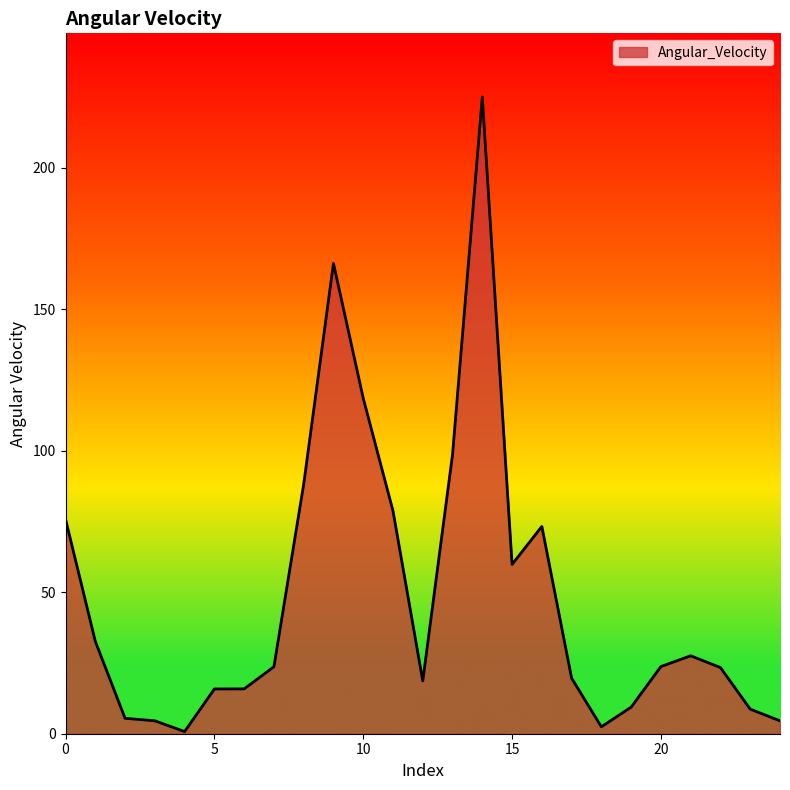

What is the greatest value displayed?

225.1